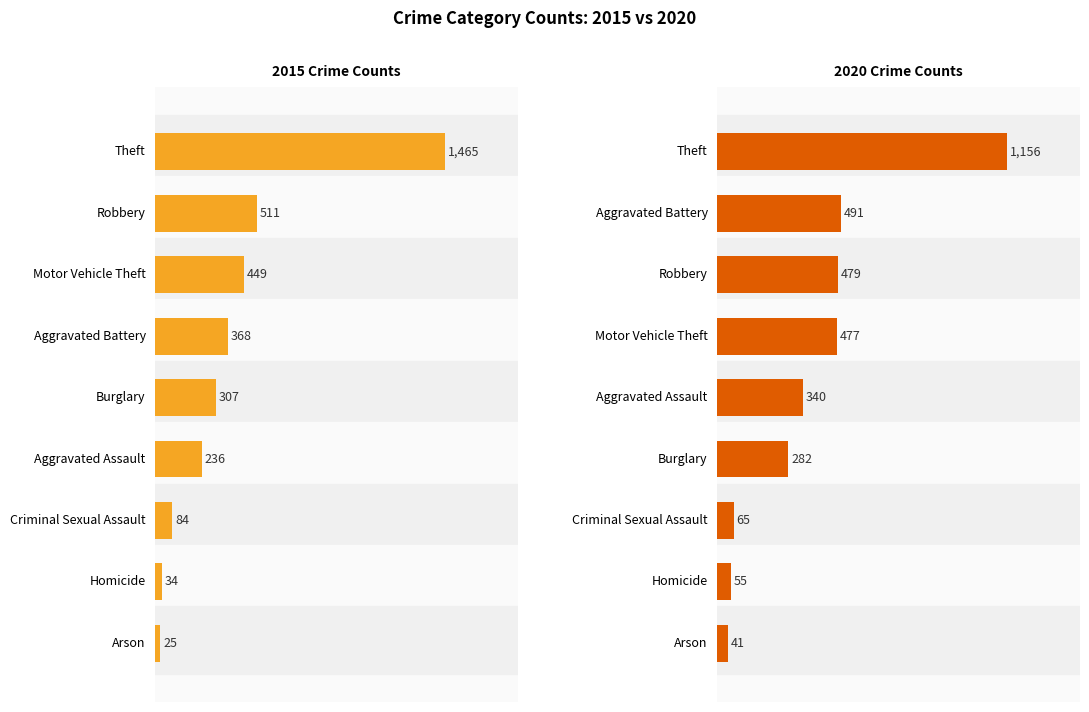

Reading left to right, extract all data points from this chart.

2015: 236	368	25	307	84	34	449	511	1465
2020: 340	491	41	282	65	55	477	479	1156